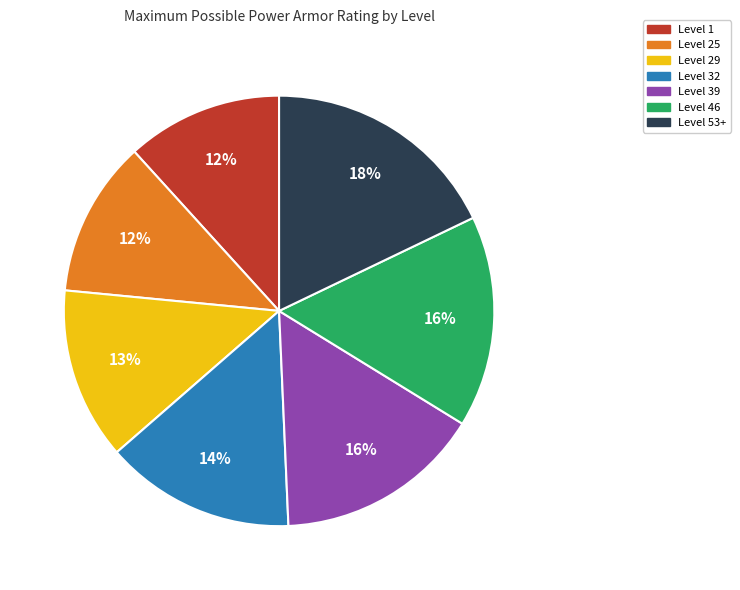

Which has a higher value, Level 29 or Level 46?

Level 46